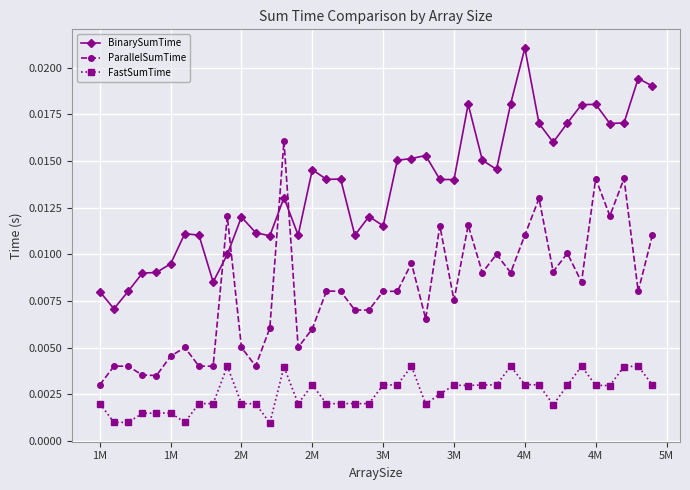

Count the BinarySumTime values in the range 0 to 1.

40